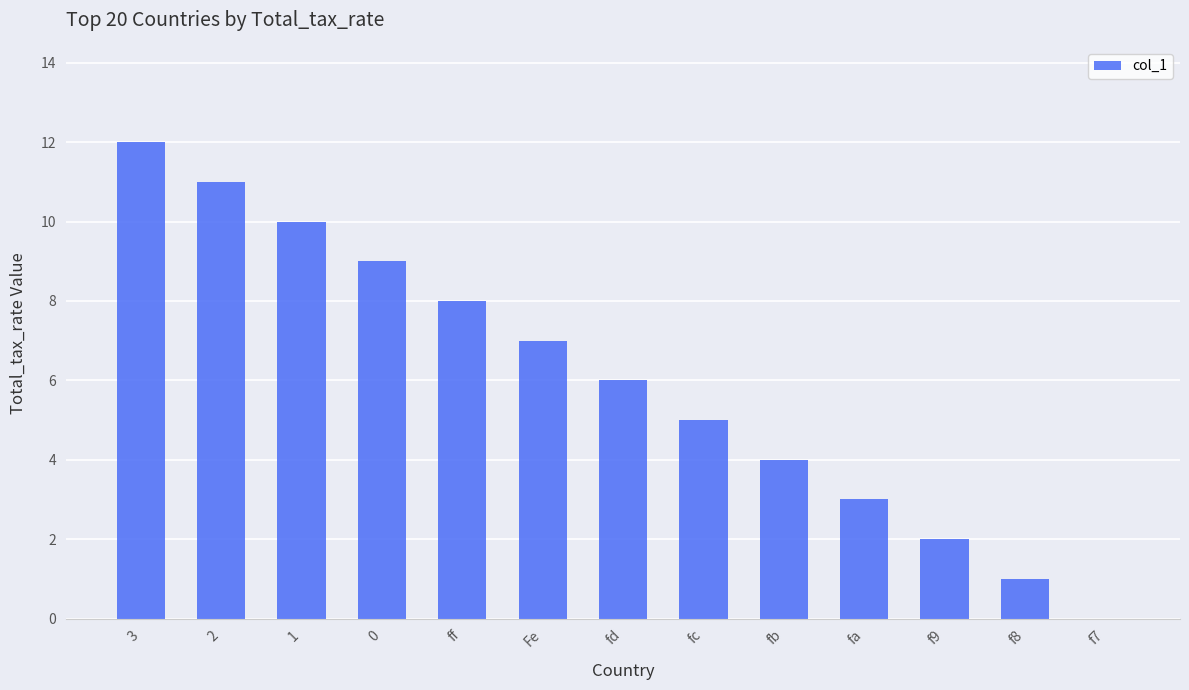

What is the average value?

6